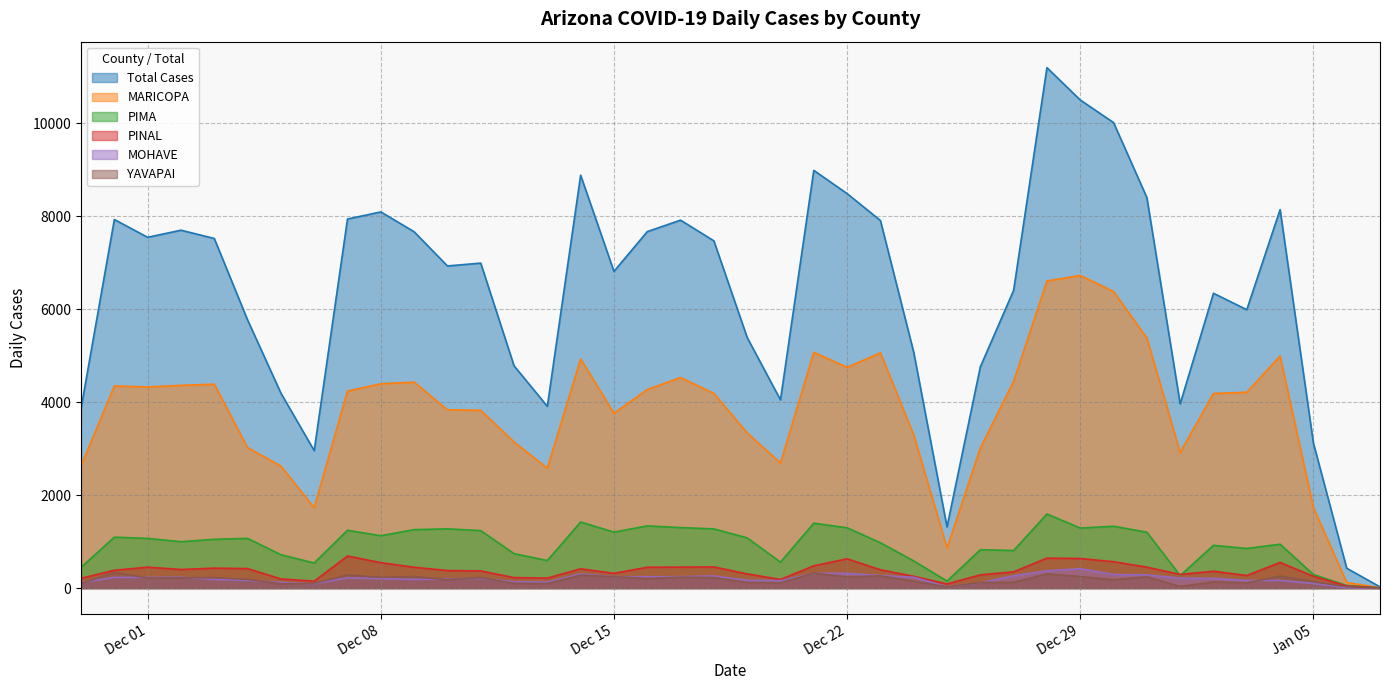

What is the difference between the highest and lowest values at 2020-12-21?

8668